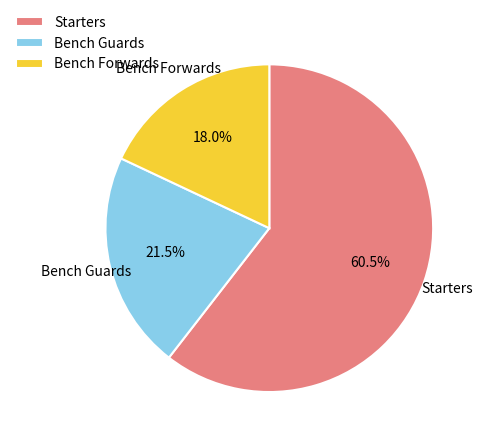

Rank the categories by value from highest to lowest.

Starters, Bench Guards, Bench Forwards